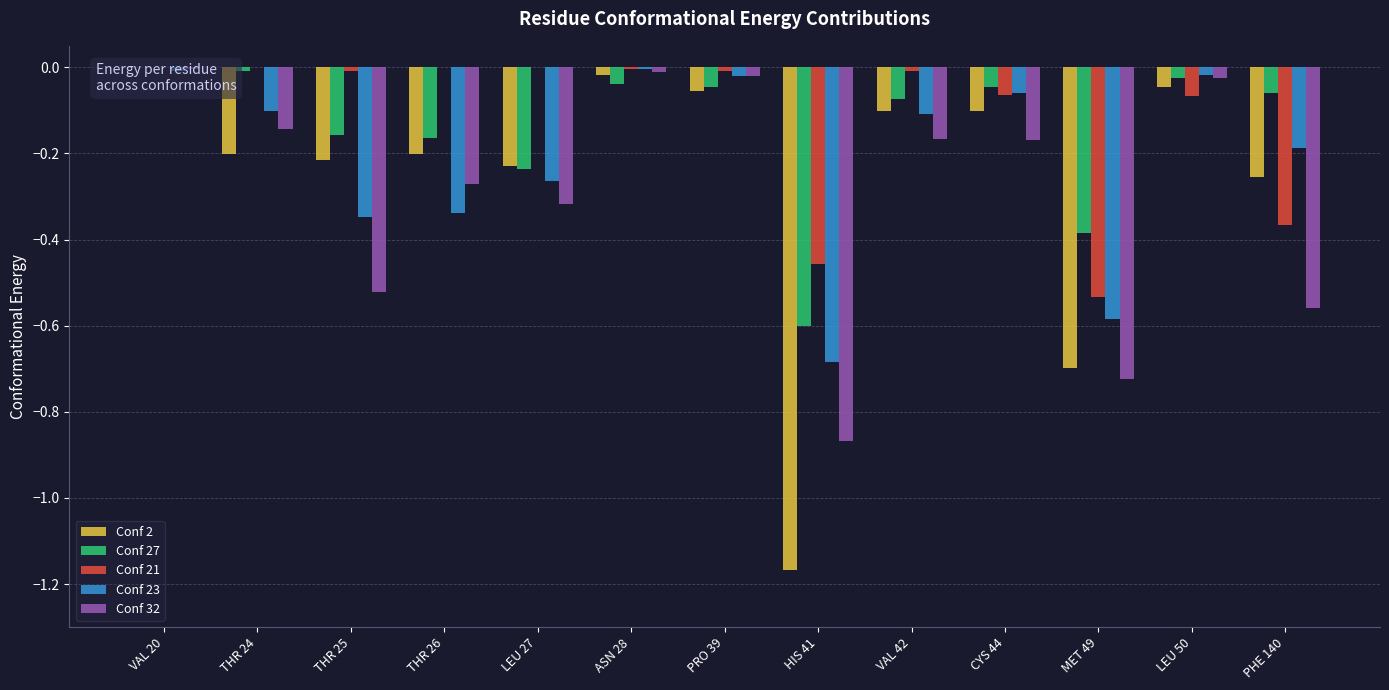

Reading left to right, what are all the values shown in this chart?

Conf 2: 0.0	-0.2	-0.2	-0.2	-0.2	-0.0	-0.1	-1.2	-0.1	-0.1	-0.7	-0.0	-0.3
Conf 27: 0.0	-0.0	-0.2	-0.2	-0.2	-0.0	-0.0	-0.6	-0.1	-0.0	-0.4	-0.0	-0.1
Conf 21: 0.0	0.0	-0.0	0.0	0.0	-0.0	-0.0	-0.5	-0.0	-0.1	-0.5	-0.1	-0.4
Conf 23: -0.0	-0.1	-0.3	-0.3	-0.3	-0.0	-0.0	-0.7	-0.1	-0.1	-0.6	-0.0	-0.2
Conf 32: -0.0	-0.1	-0.5	-0.3	-0.3	-0.0	-0.0	-0.9	-0.2	-0.2	-0.7	-0.0	-0.6